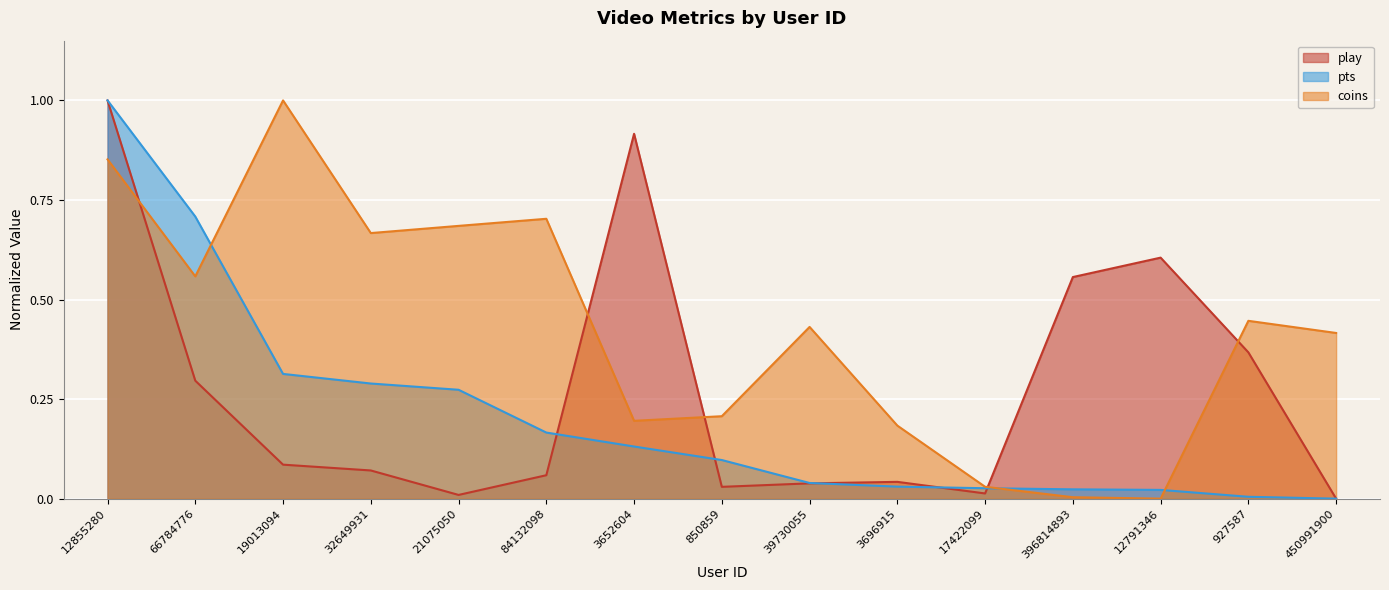

Rank the series by their average value, from lowest to highest.

pts, play, coins